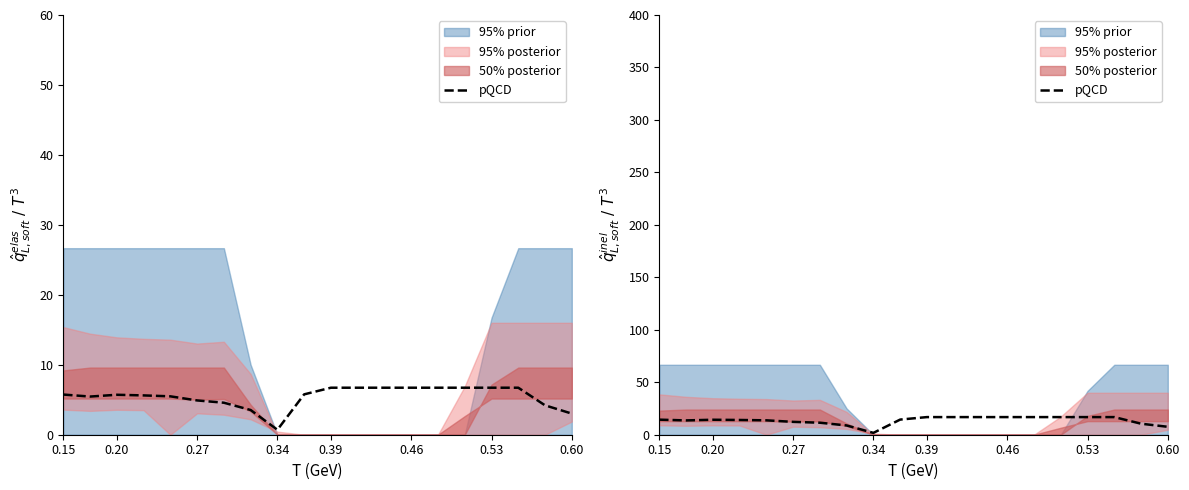

The value at 0.53 is 20.4. True or false?

False